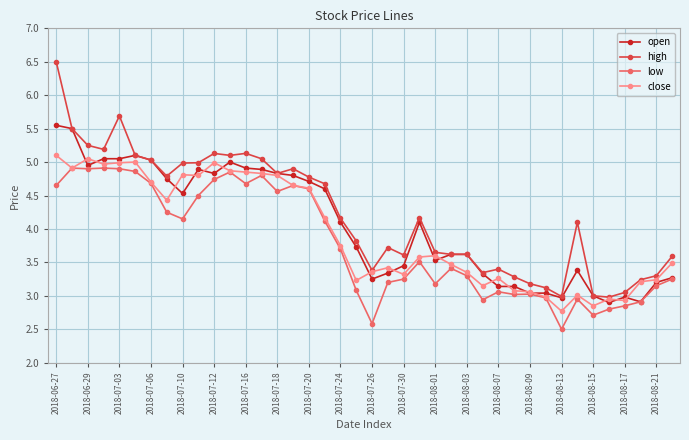

What is the minimum value for close?

2.8